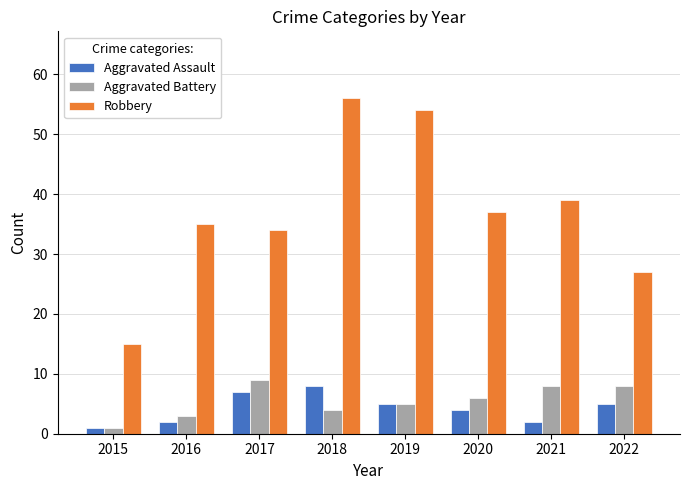

What is the minimum value for Aggravated Assault?

1